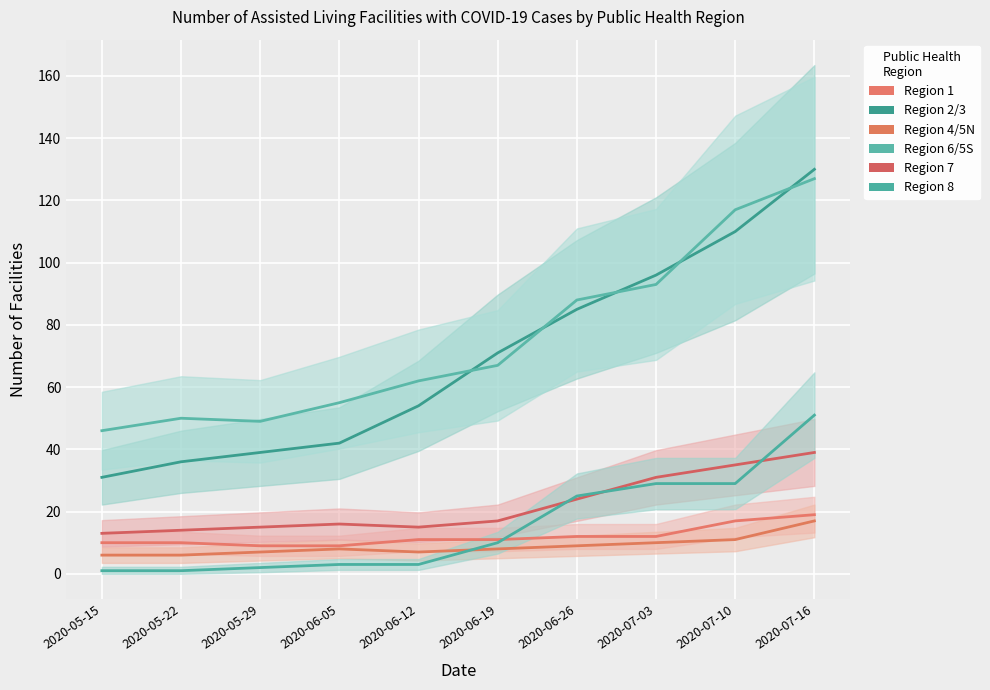

True or false: Region 2/3 has more than 0 points higher than both neighbors.

False